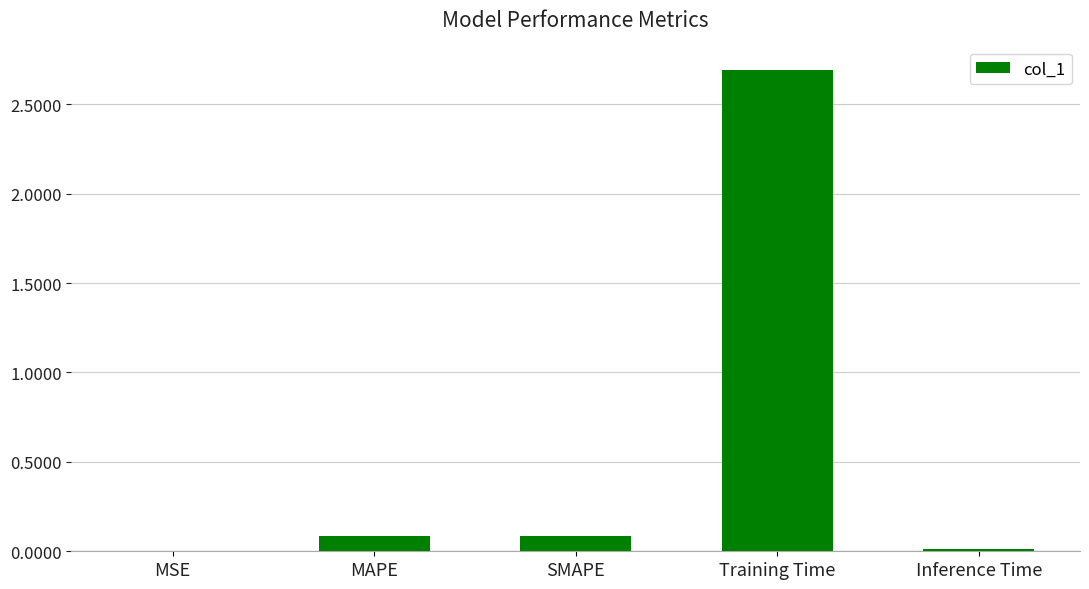

What is the maximum value shown in the chart?

2.7